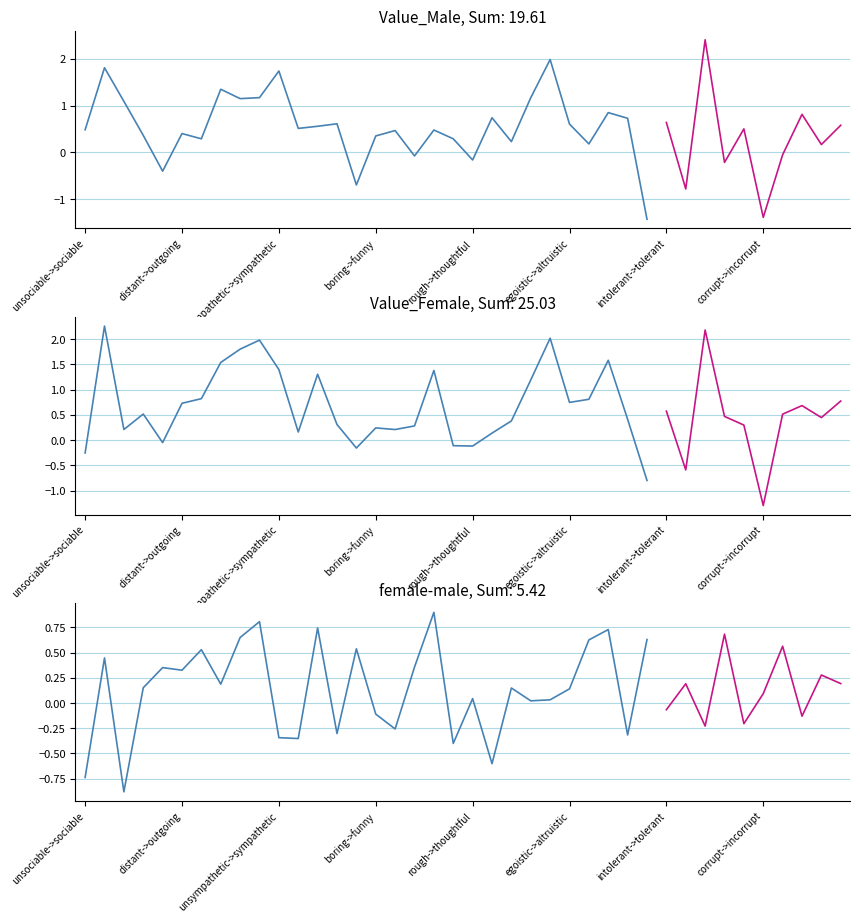

Does the chart display data point markers on the line(s)?

No